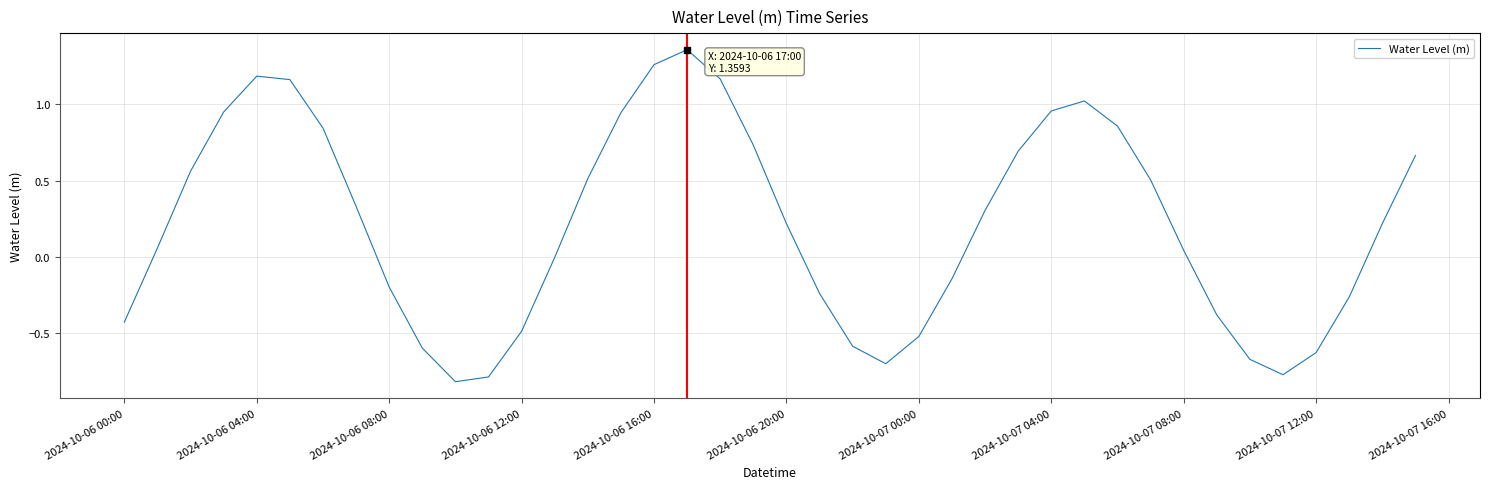

The chart shows a value of -0.5 at 2024-10-06 12:00. True or false?

True